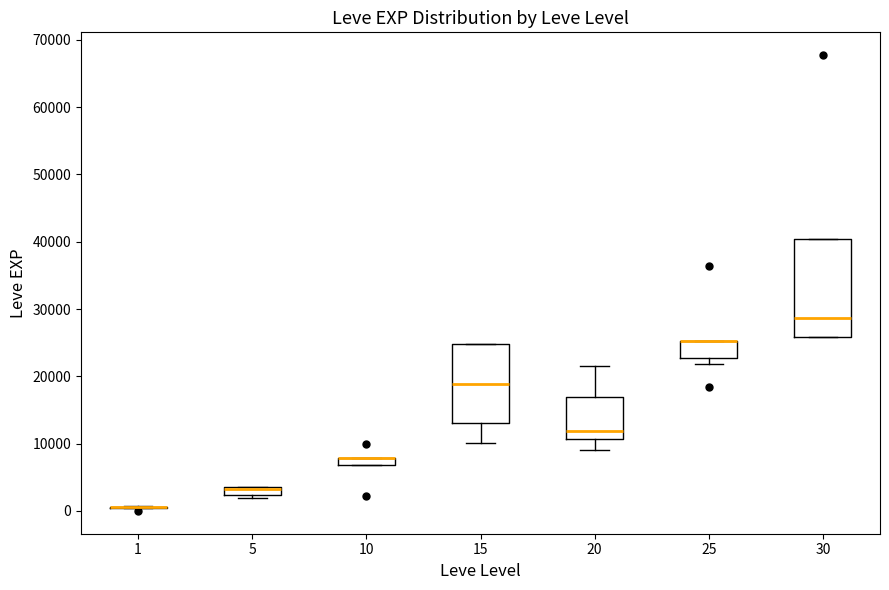

Comparing the boxes themselves (not the whiskers), which one is the tallest?

30